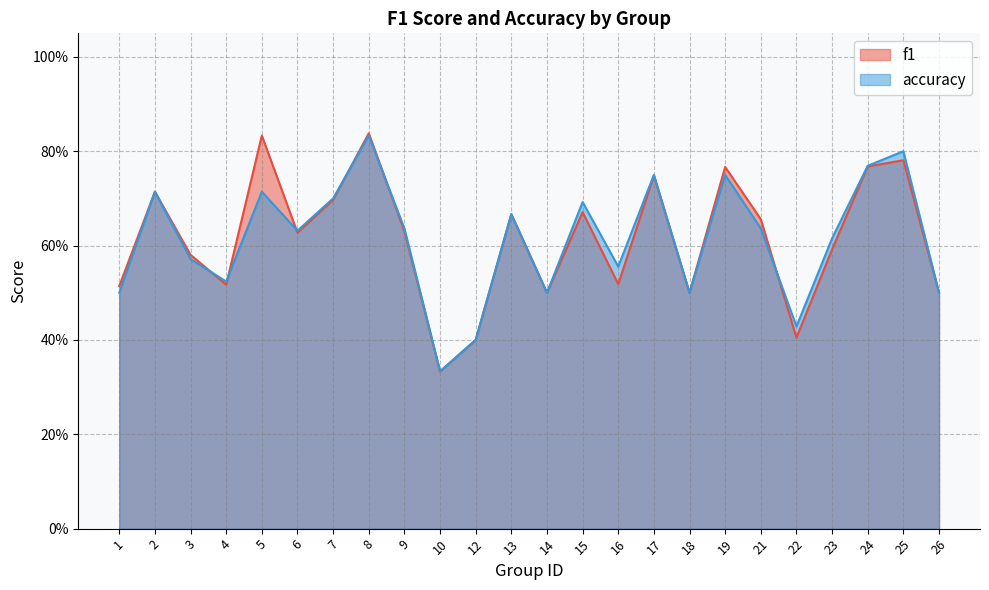

The value of f1 at 4 is 0.5. True or false?

True